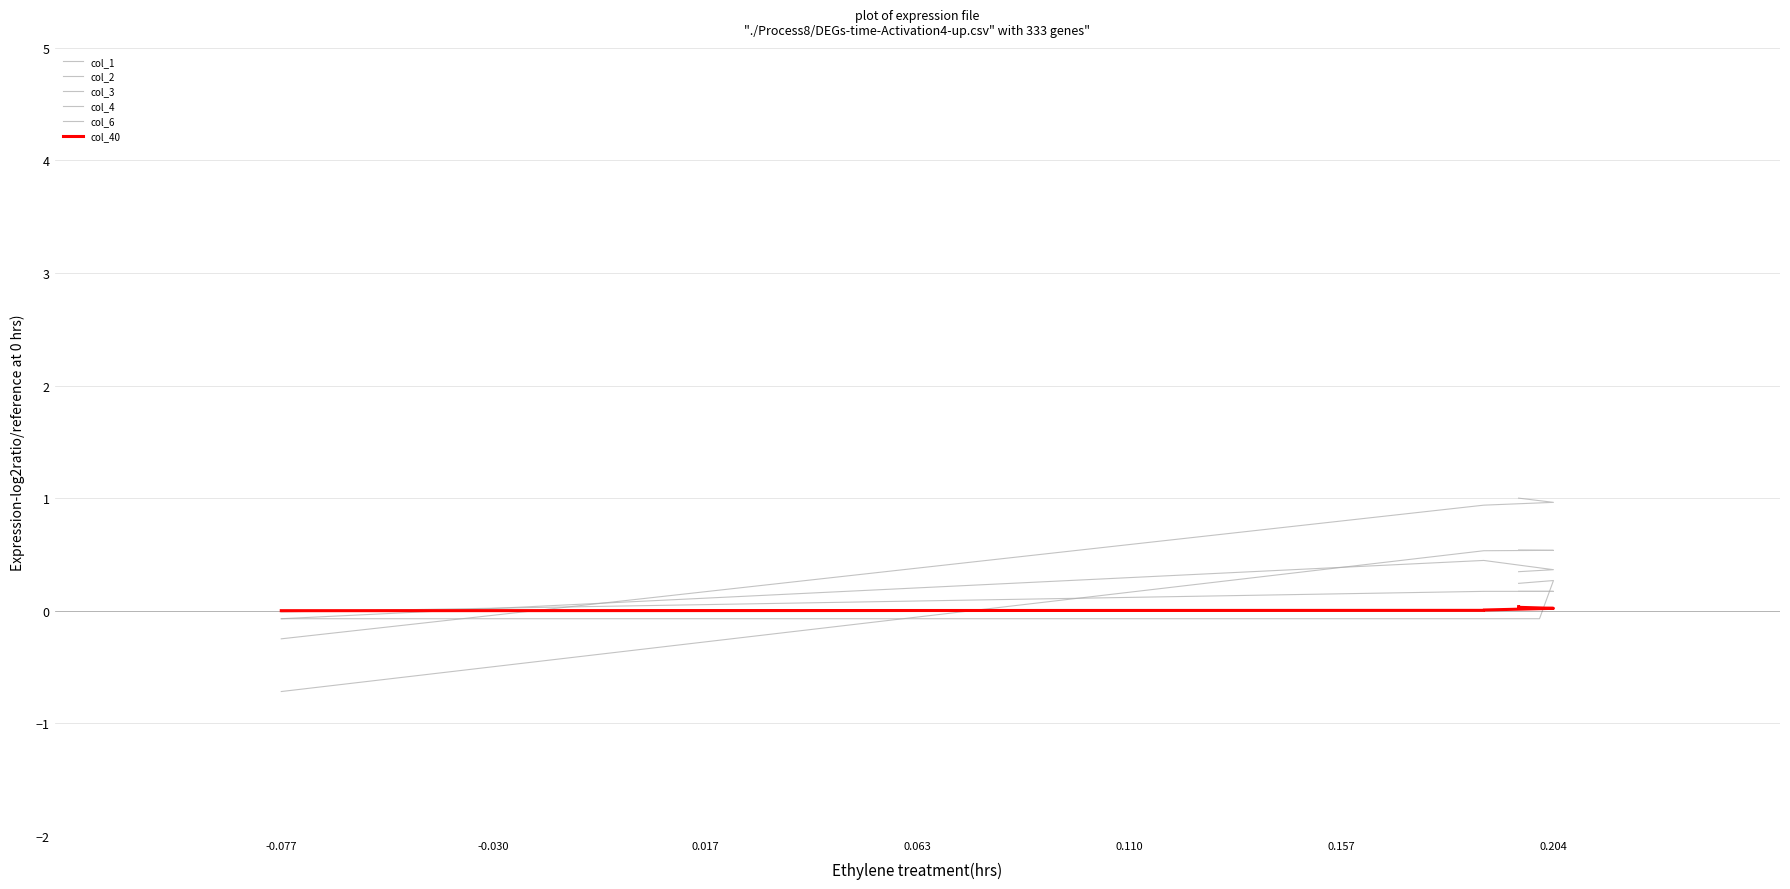

Which series changed the most between -0.077 and 0.204?

col_2